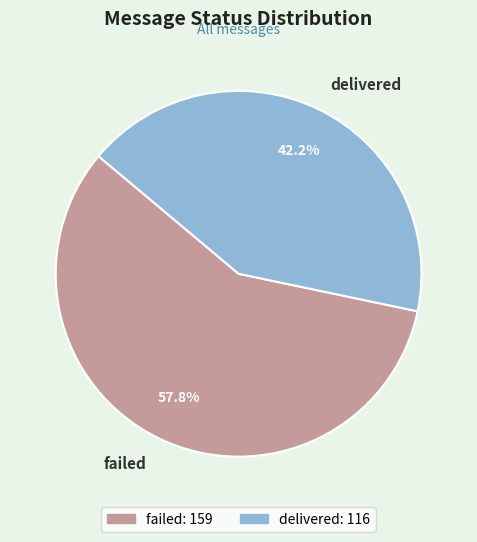

Approximately how many times larger is the value at delivered compared to failed?

0.7